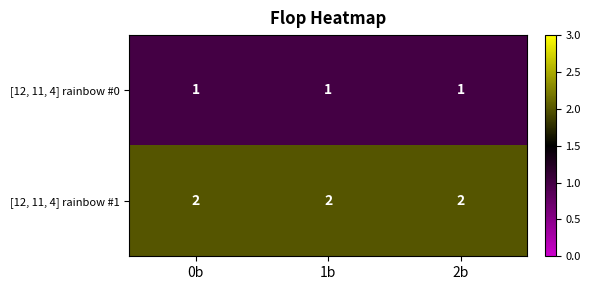

Is it true that [12, 11, 4] rainbow #0 equals 0 at 0b?

False